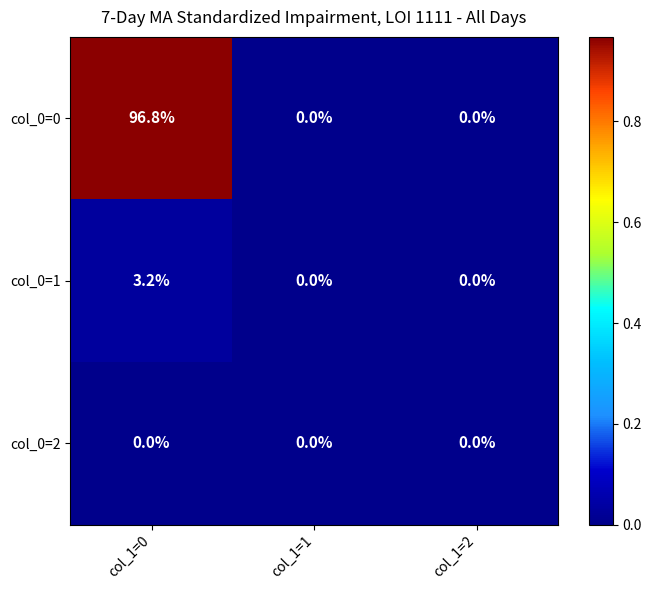

What is the maximum value shown in the chart?

96.8